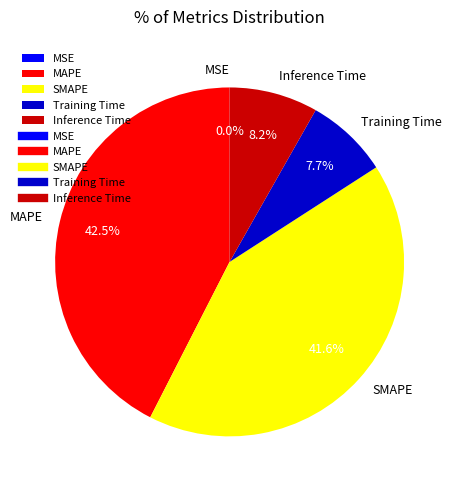

To the nearest percent, what is the difference between the Inference Time and Training Time slice percentages?

1%